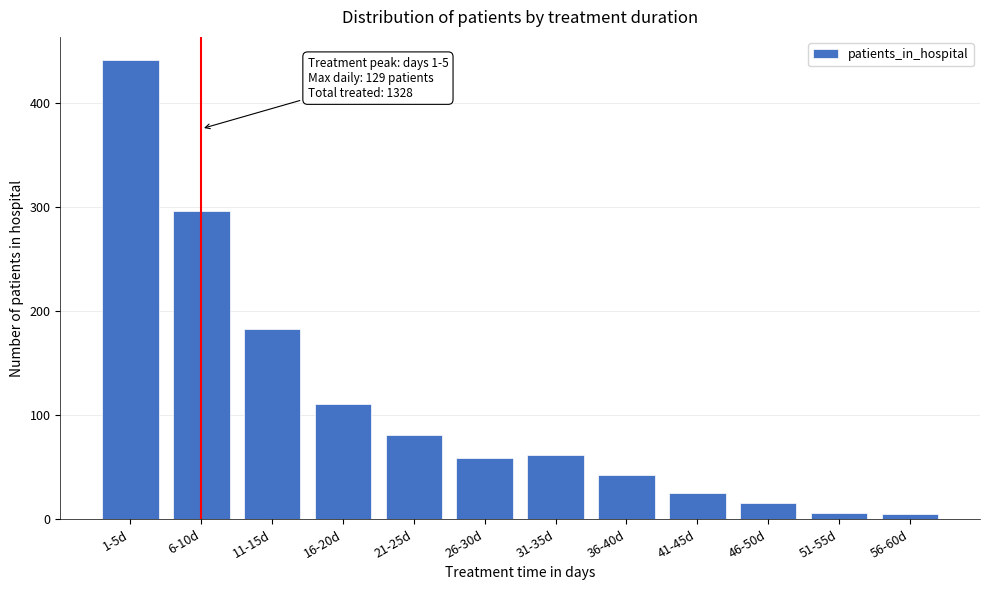

True or false: the data shows 35 at 26-30d.

False